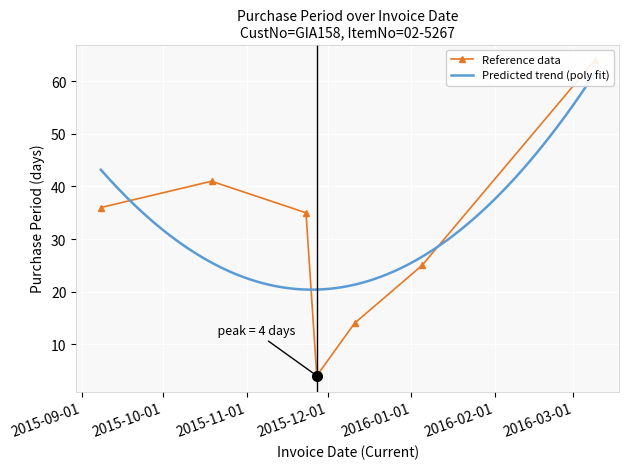

At which category does the data reach its first local valley?

2015-11-27